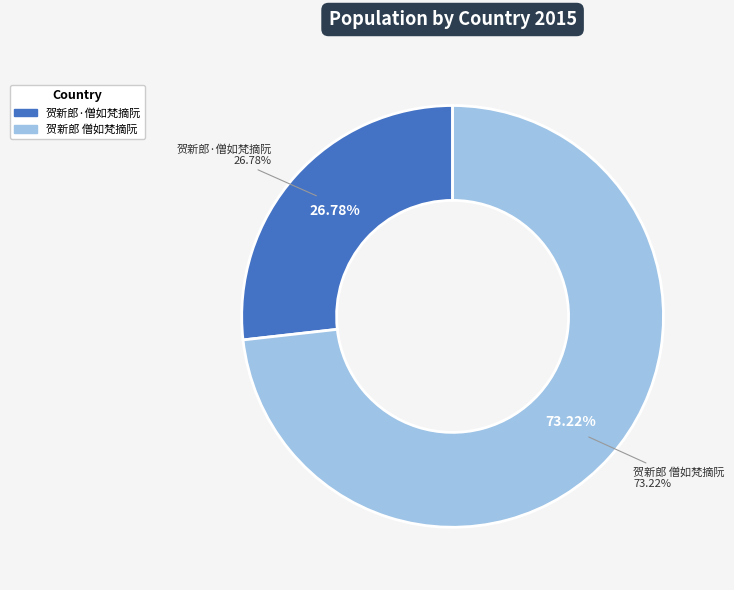

Is 贺新郎 僧如梵摘阮 the majority of the pie?

Yes